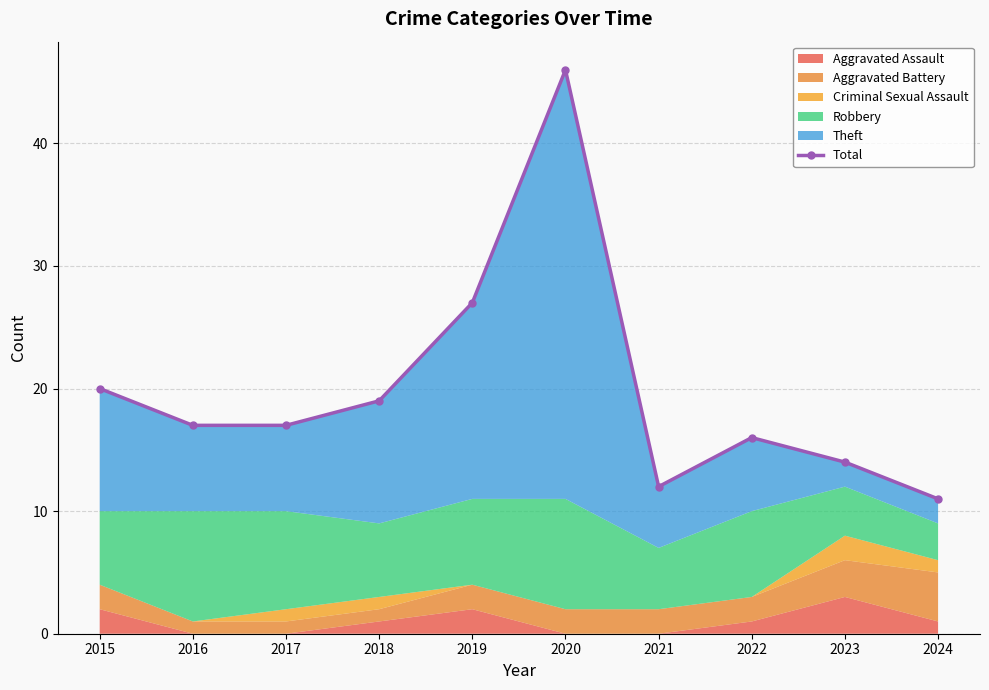

What is the minimum value shown in the chart?

11